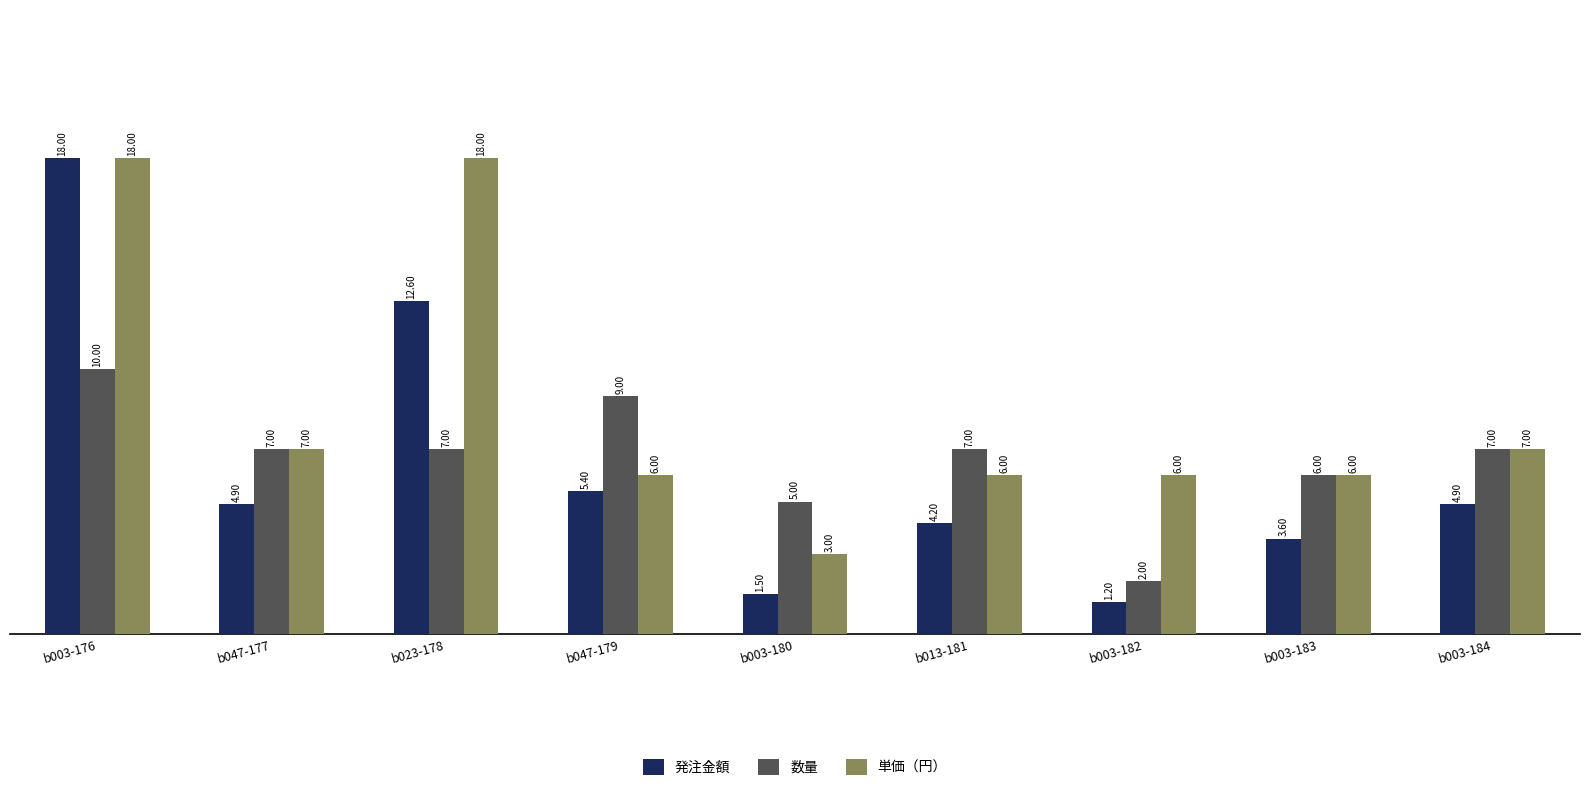

What is the label of the 8th bar from the right?

b047-177